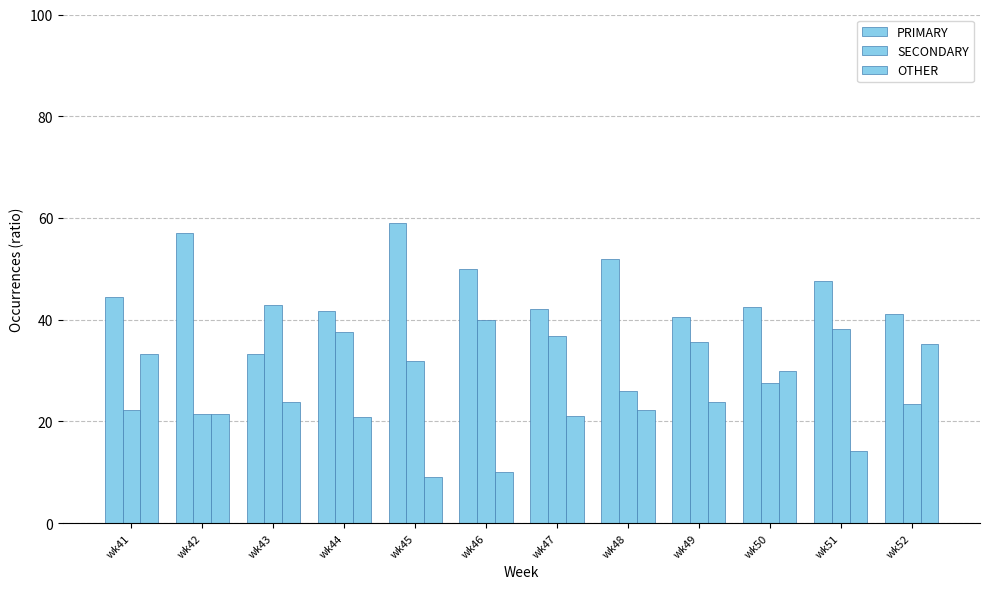

List the labels in order of SECONDARY value, largest first.

wk43, wk46, wk51, wk44, wk47, wk49, wk45, wk50, wk48, wk52, wk41, wk42